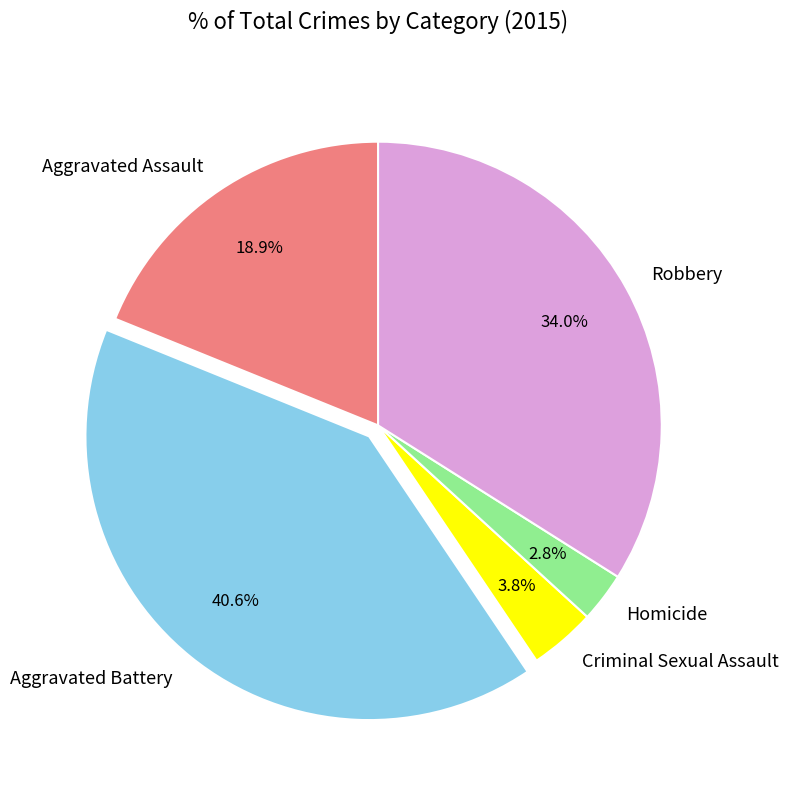

Is there any slice that represents more than half of the pie?

No